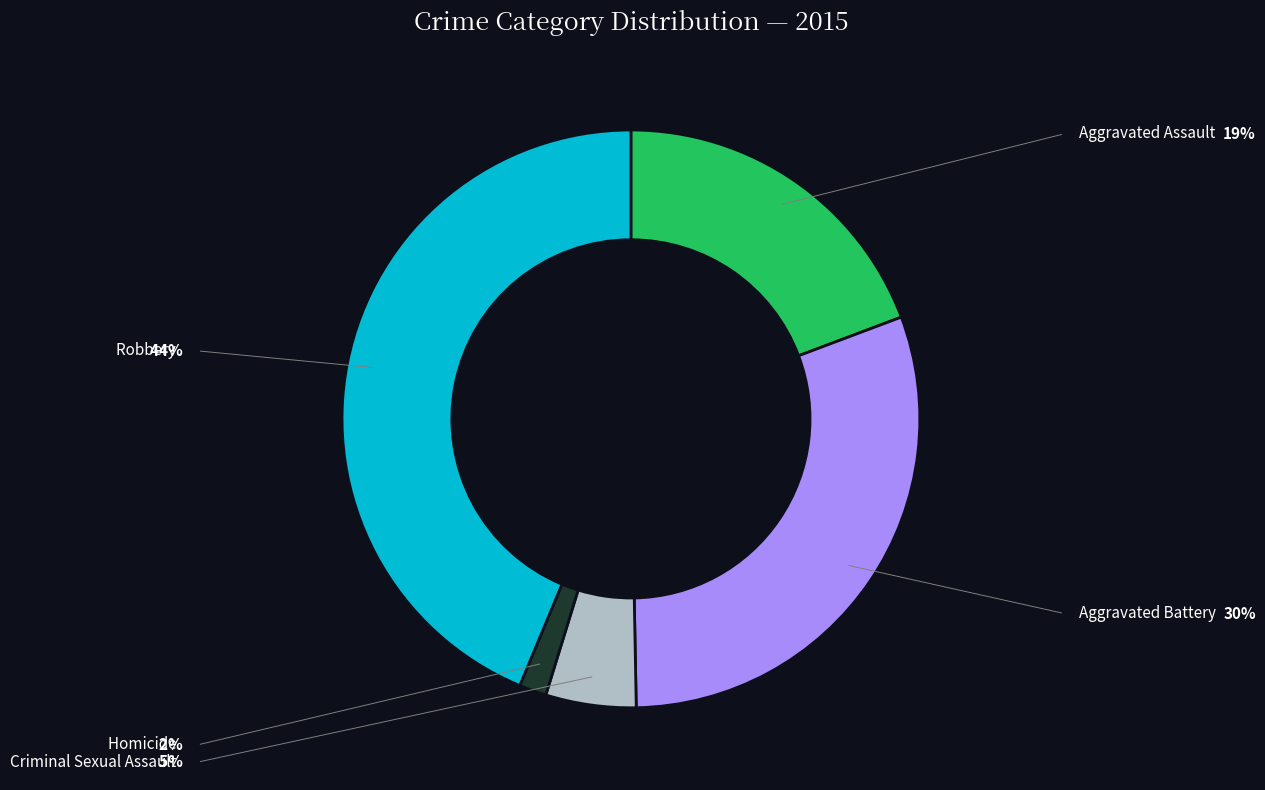

To the nearest percent, what percentage of the pie is Homicide?

2%